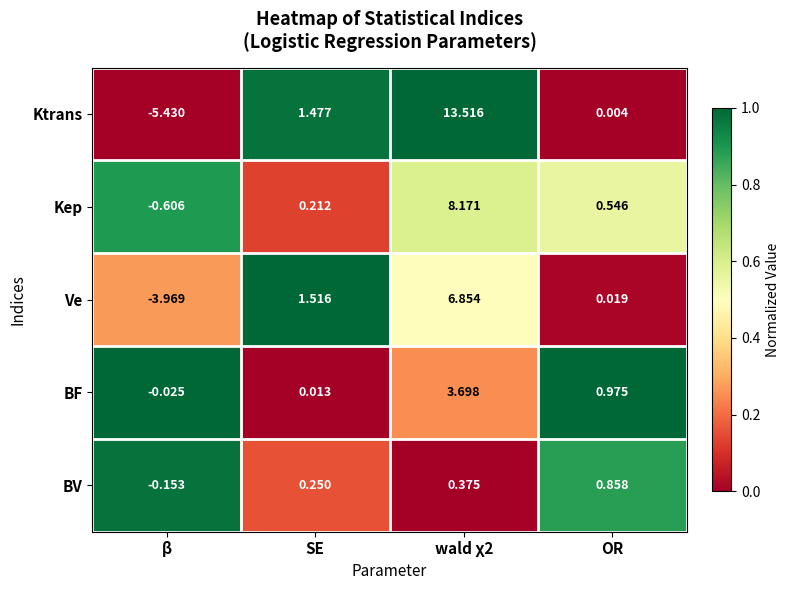

List the series in order of their peak value, lowest first.

BV, BF, Ve, Kep, Ktrans